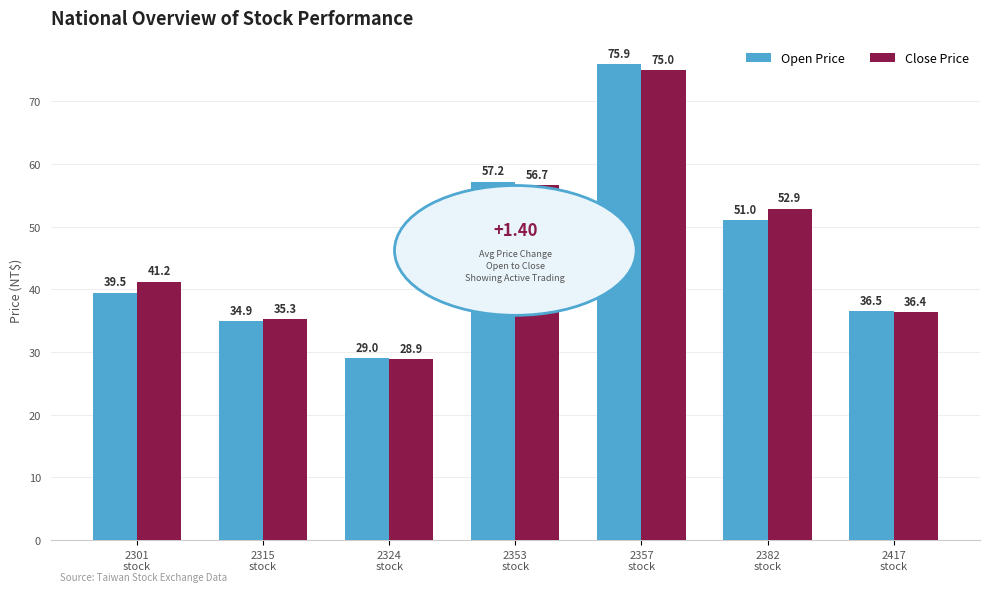

Is the value of Close Price at 2417
stock greater than the value of Open Price at 2357
stock?

No